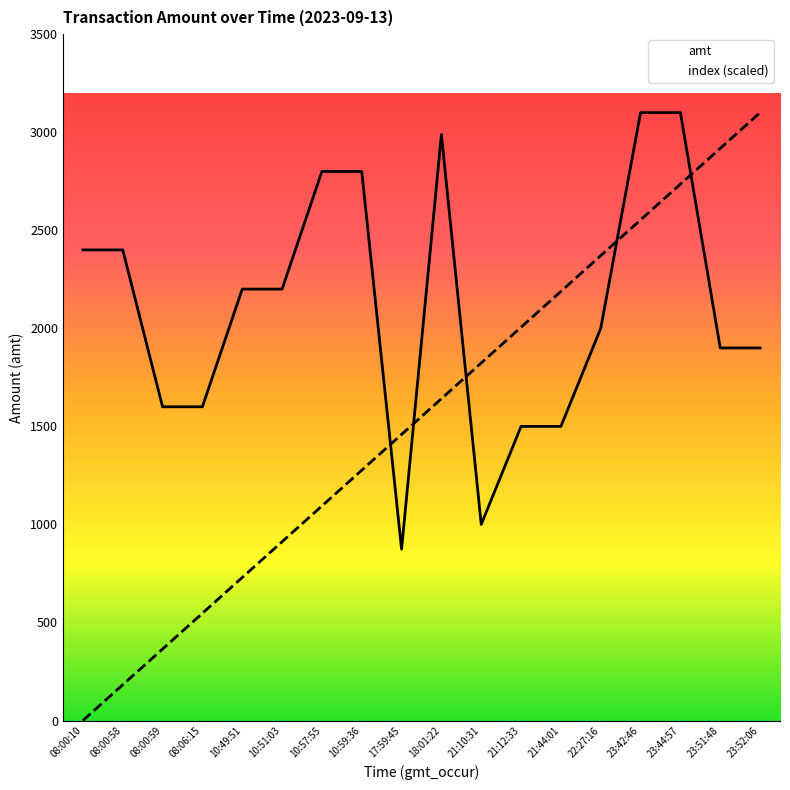

What is the sum of the amt values at 08:00:59 and 10:57:55?

4400.0